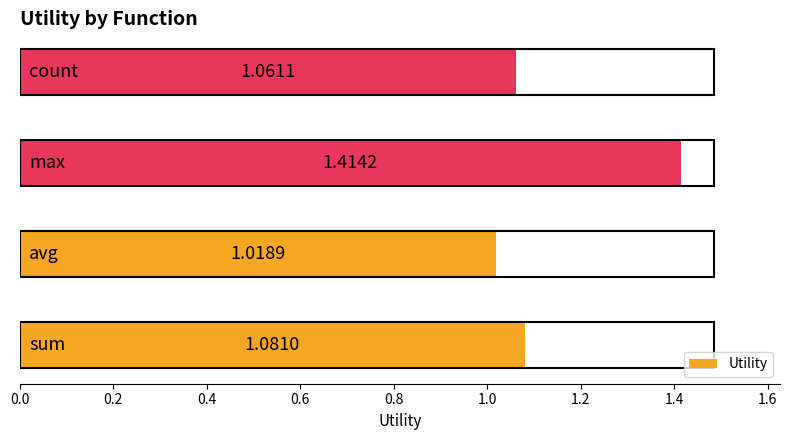

What is the sum of all values?

4.6